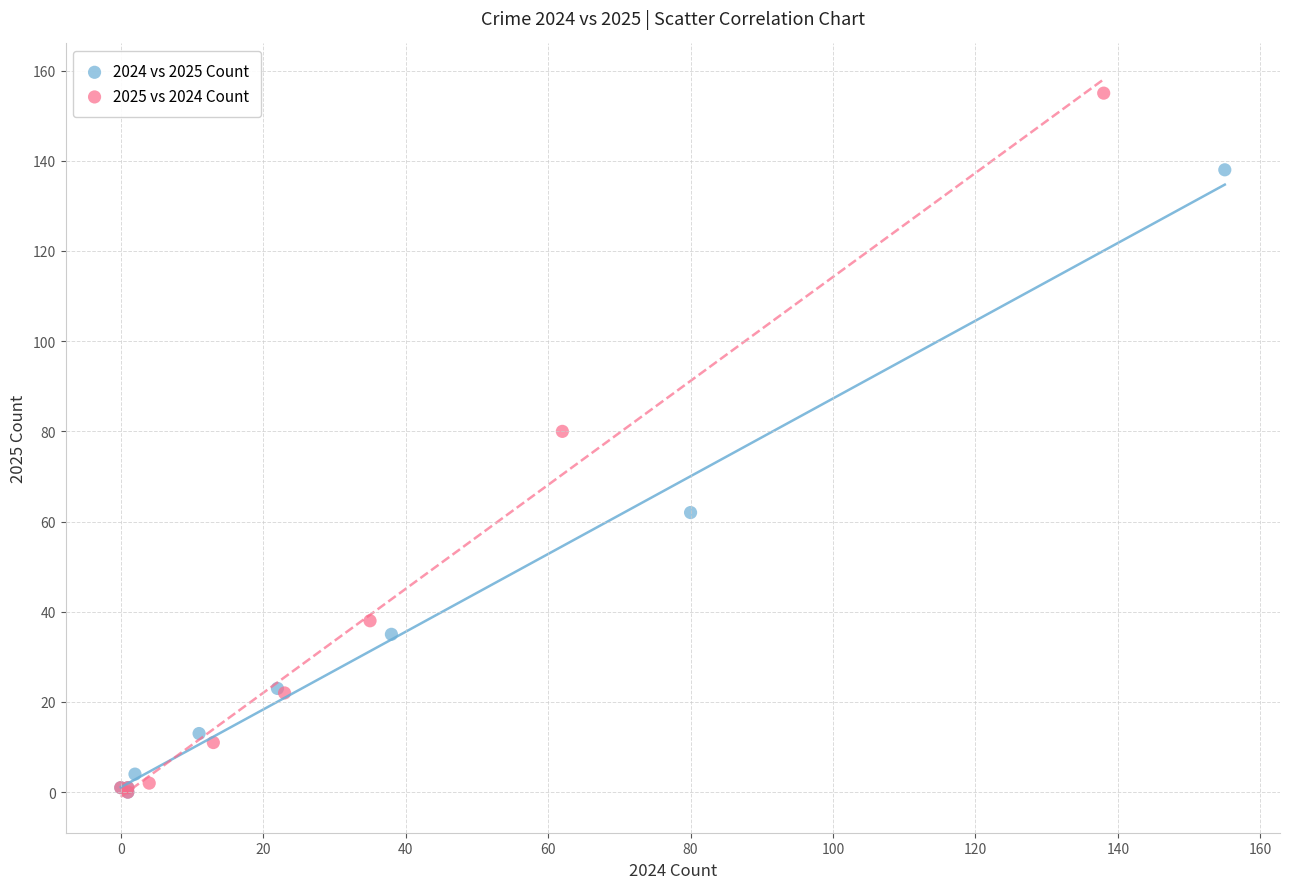

Which series has the widest spread of Y values?

2025 vs 2024 Count